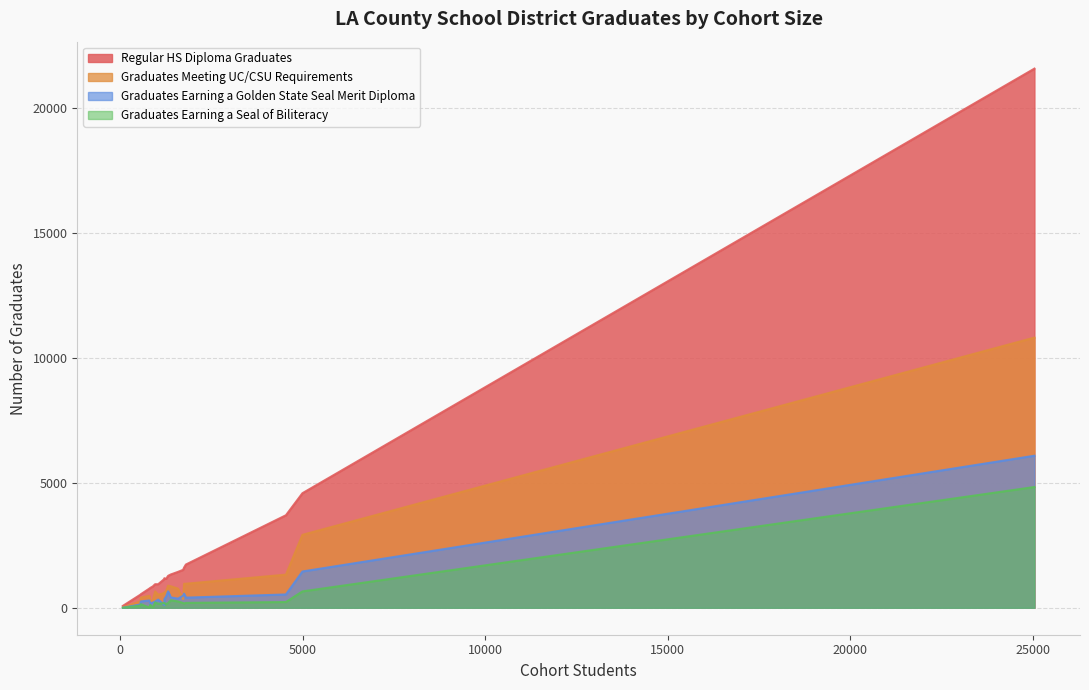

How many interior local peaks does the Regular HS Diploma Graduates series have?

6